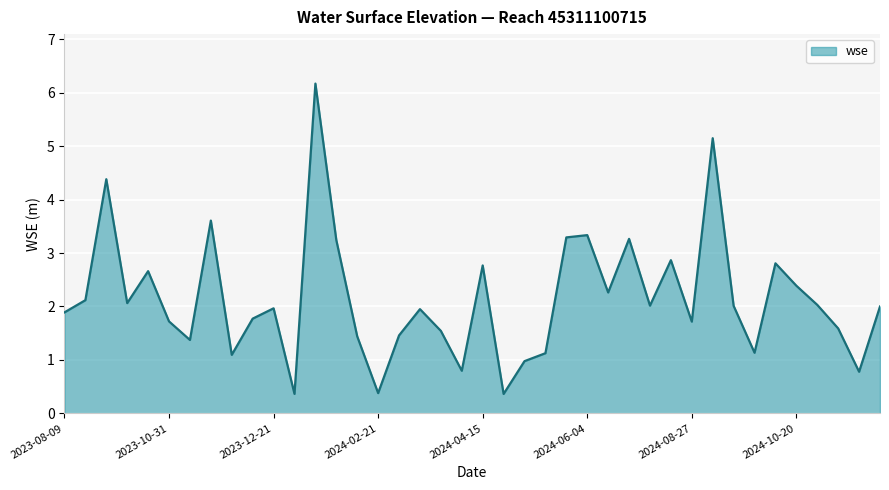

What is the greatest value displayed?

6.2